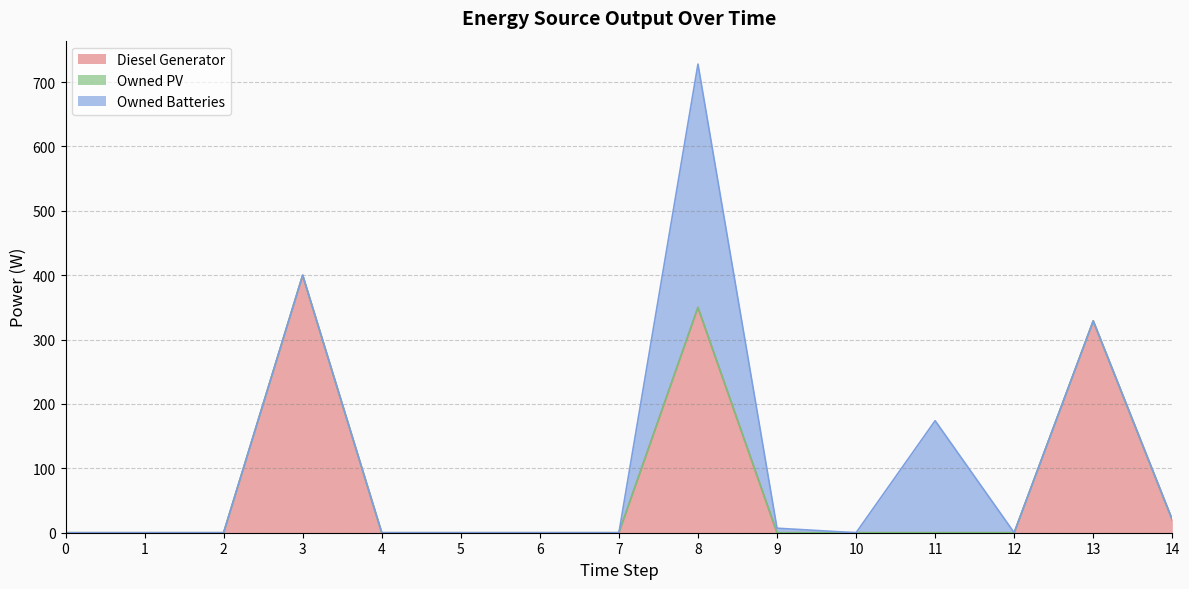

Which has a higher value, 6 or 3?

3